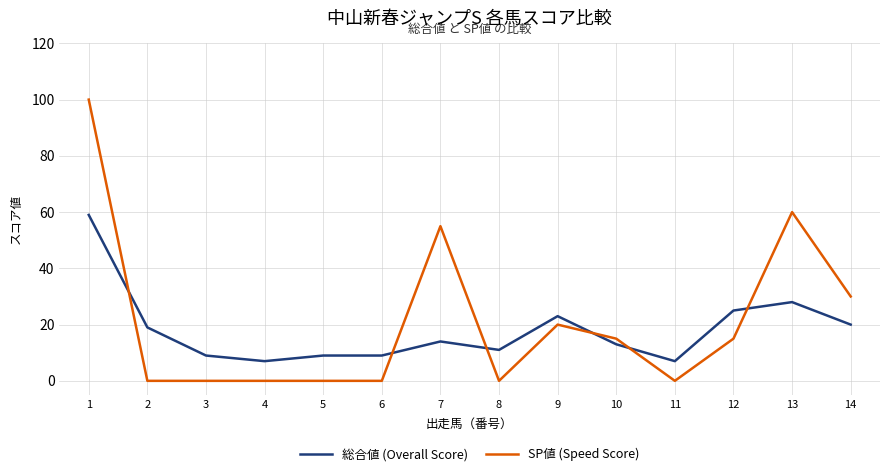

Reading right to left, what are all the values shown in this chart?

総合値 (Overall Score): 14=20	13=28	12=25	11=7	10=13	9=23	8=11	7=14	6=9	5=9	4=7	3=9	2=19	1=59
SP値 (Speed Score): 14=30	13=60	12=15	11=0	10=15	9=20	8=0	7=55	6=0	5=0	4=0	3=0	2=0	1=100